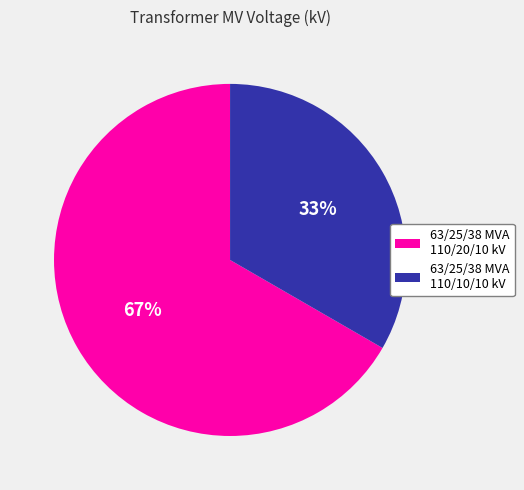

To the nearest percent, what is the combined percentage of 63/25/38 MVA 110/20/10 kV and 63/25/38 MVA 110/10/10 kV?

100%